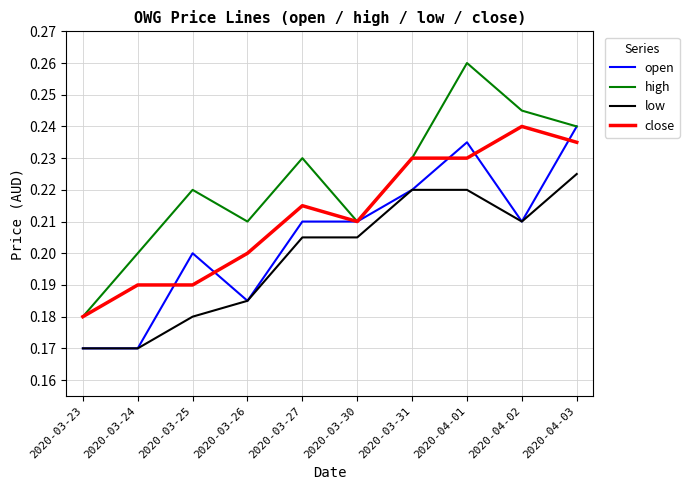

Between 2020-03-26 and 2020-03-30, which series saw the biggest shift?

open